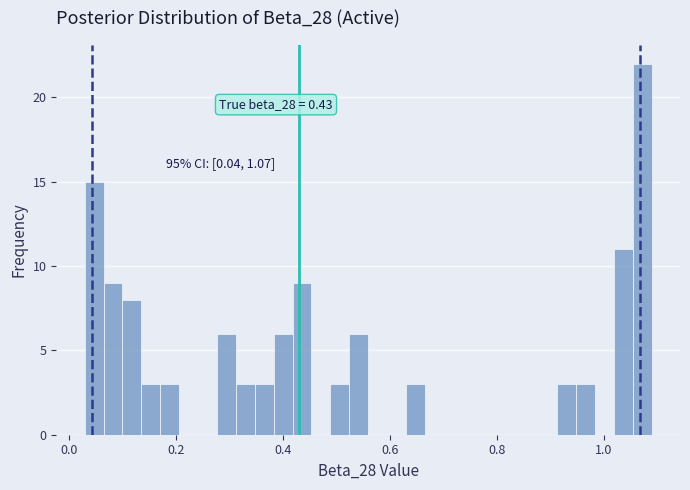

Read against the x-axis, roughly where is the centre of the tallest bar?

1.08